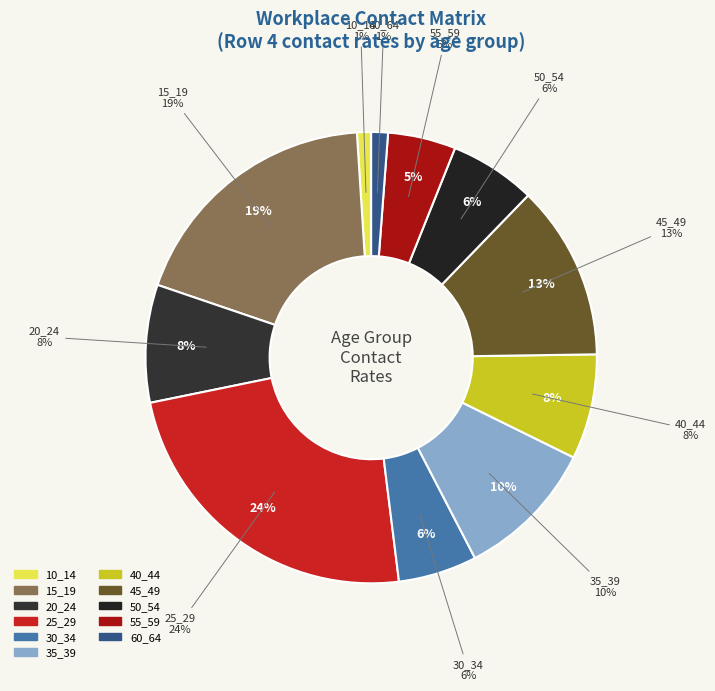

Is there any slice that represents more than half of the pie?

No